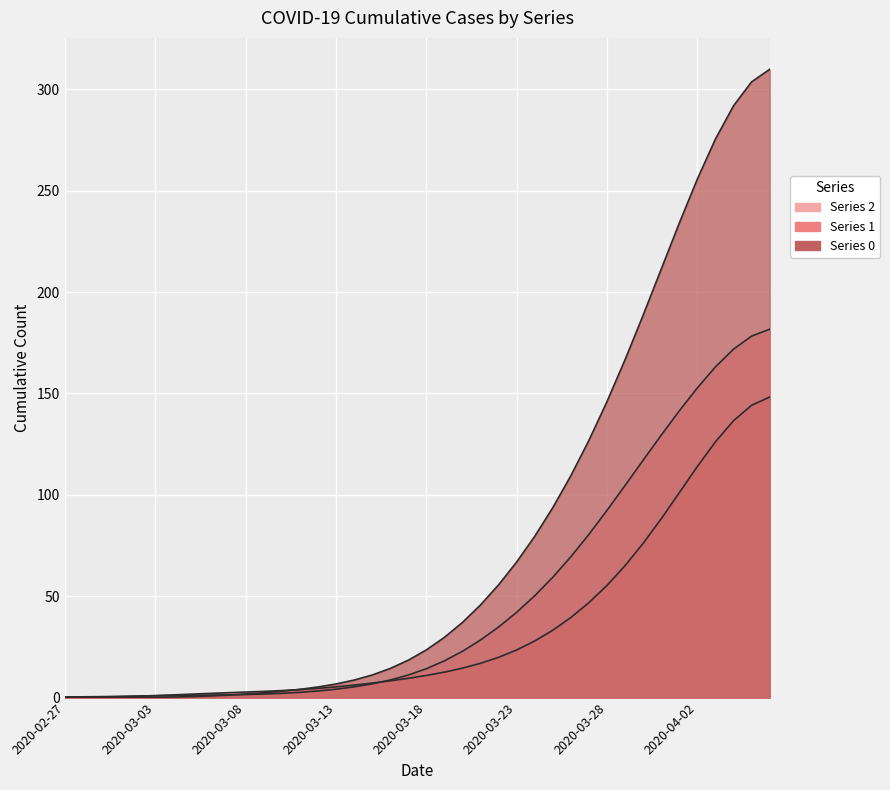

What is the label of the 13th point from the left?

2020-03-10